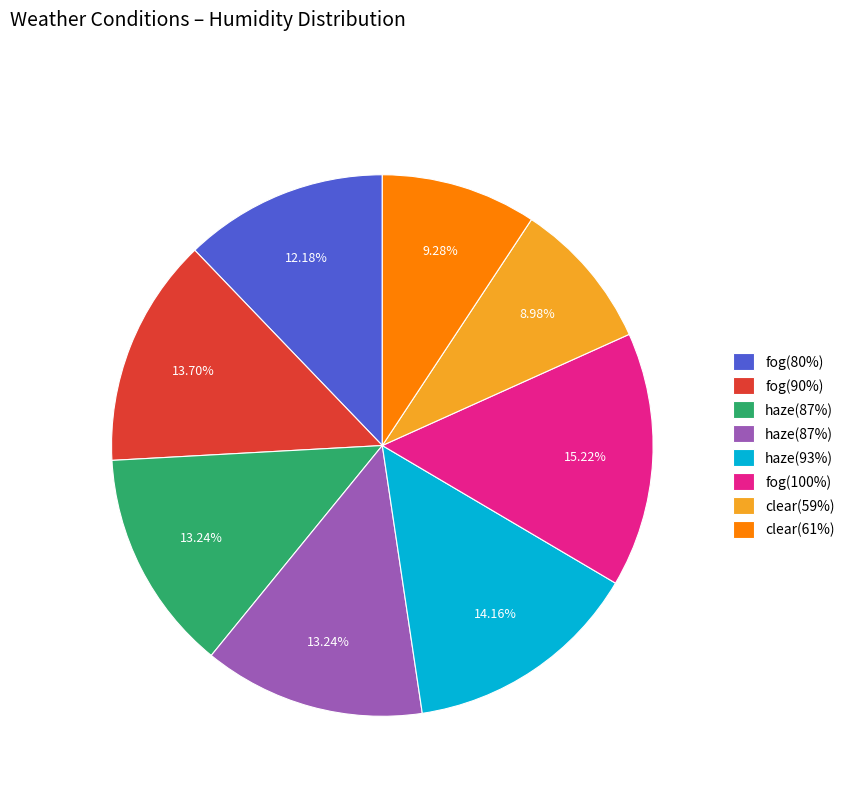

Does any single category account for the majority?

No